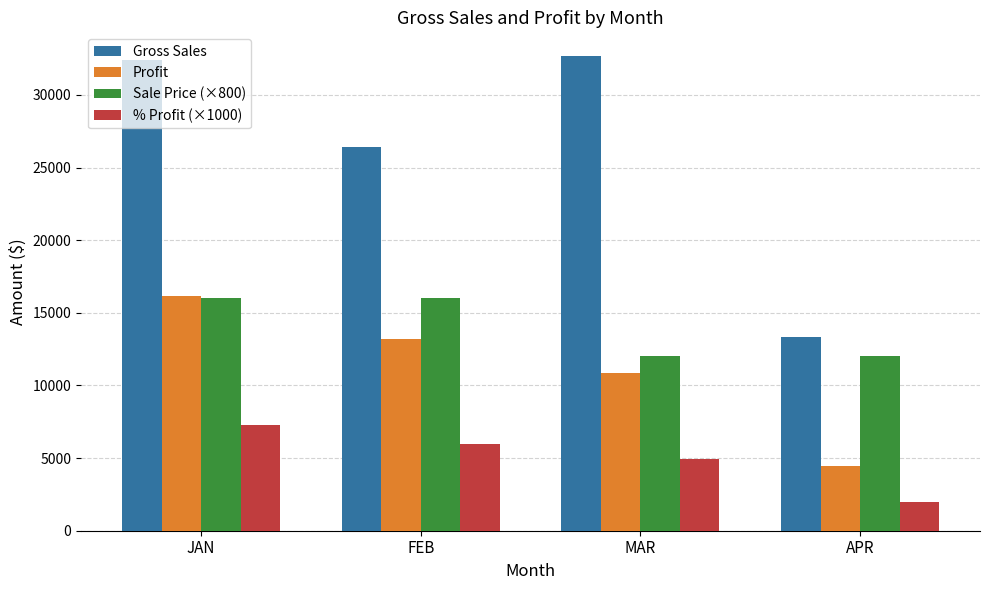

What is the maximum value for Sale Price (×800)?

16000.0